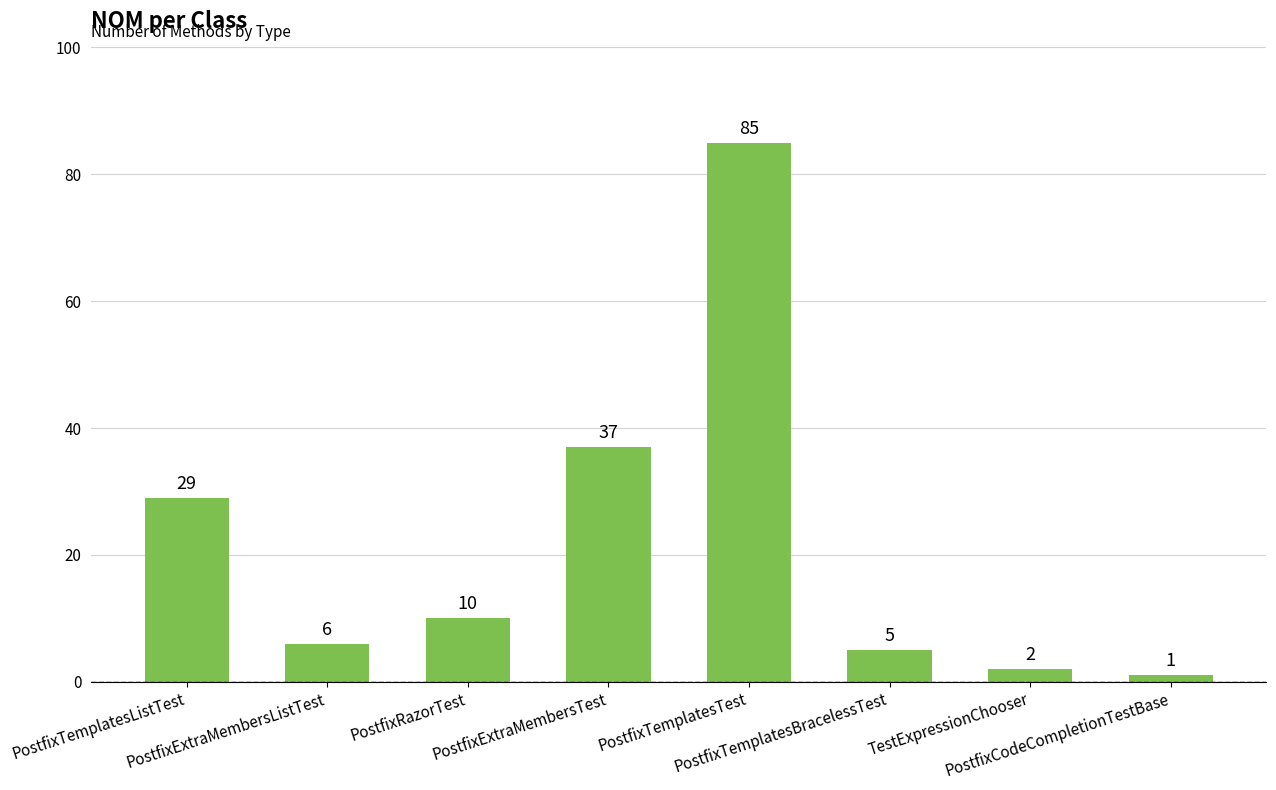

Reading left to right, what are all the values shown in this chart?

PostfixTemplatesListTest=29	PostfixExtraMembersListTest=6	PostfixRazorTest=10	PostfixExtraMembersTest=37	PostfixTemplatesTest=85	PostfixTemplatesBracelessTest=5	TestExpressionChooser=2	PostfixCodeCompletionTestBase=1